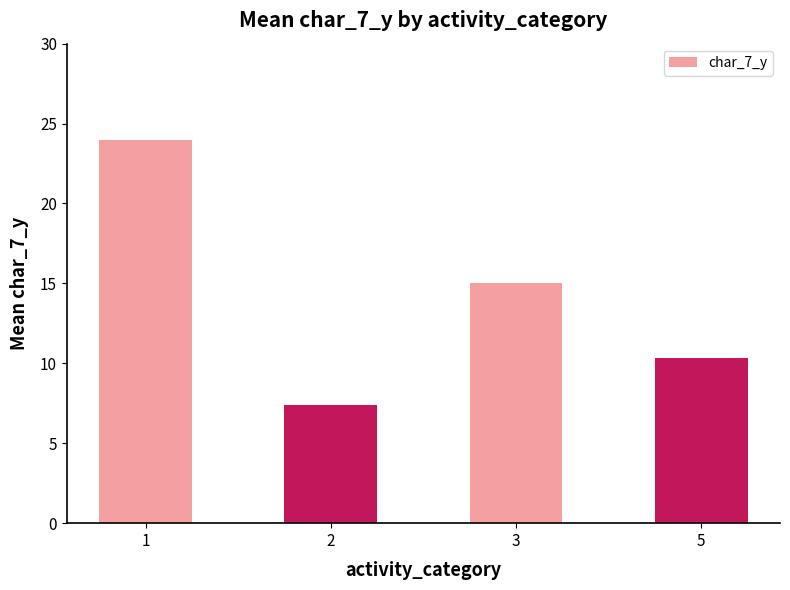

What is the average value?

14.2